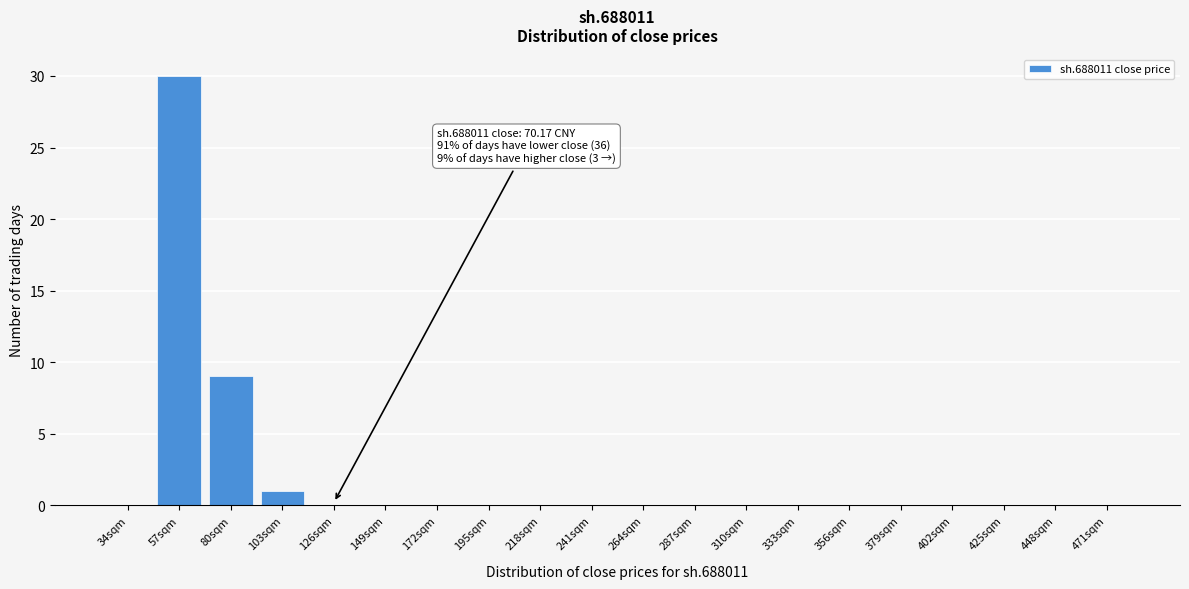

Reading right to left, list all the values displayed in this chart.

471sqm=0	448sqm=0	425sqm=0	402sqm=0	379sqm=0	356sqm=0	333sqm=0	310sqm=0	287sqm=0	264sqm=0	241sqm=0	218sqm=0	195sqm=0	172sqm=0	149sqm=0	126sqm=0	103sqm=1	80sqm=9	57sqm=30	34sqm=0